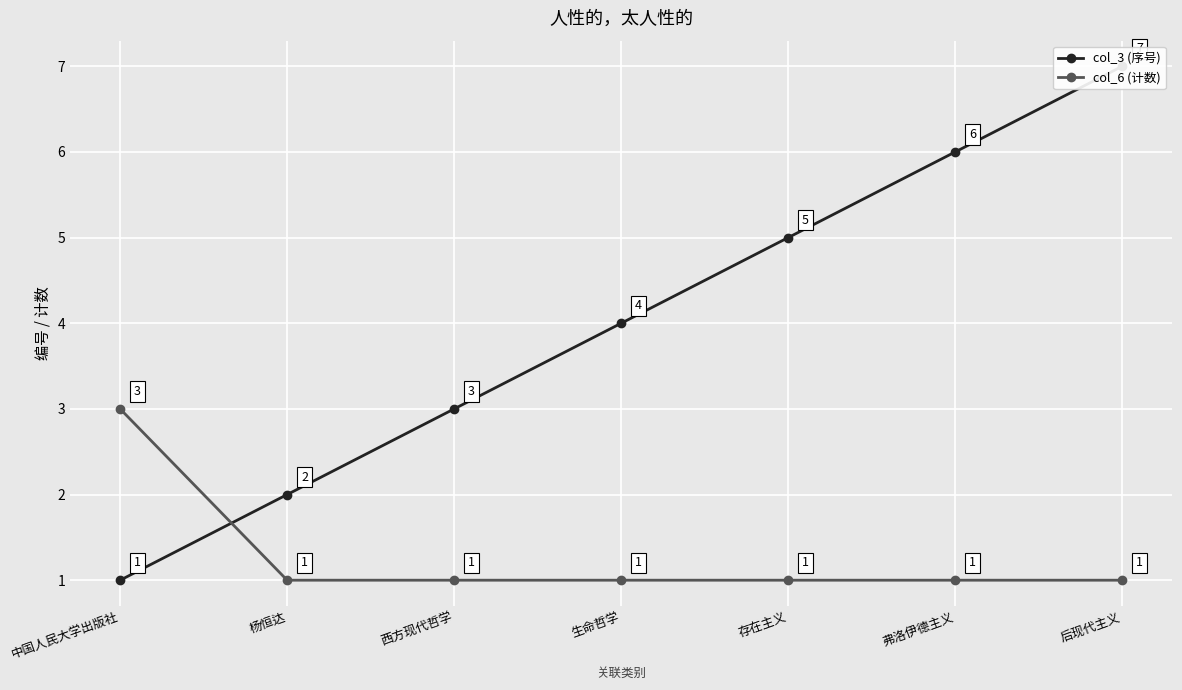

Reading left to right, what are all the values shown in this chart?

col_3 (序号): 中国人民大学出版社=1	杨恒达=2	西方现代哲学=3	生命哲学=4	存在主义=5	弗洛伊德主义=6	后现代主义=7
col_6 (计数): 中国人民大学出版社=3	杨恒达=1	西方现代哲学=1	生命哲学=1	存在主义=1	弗洛伊德主义=1	后现代主义=1